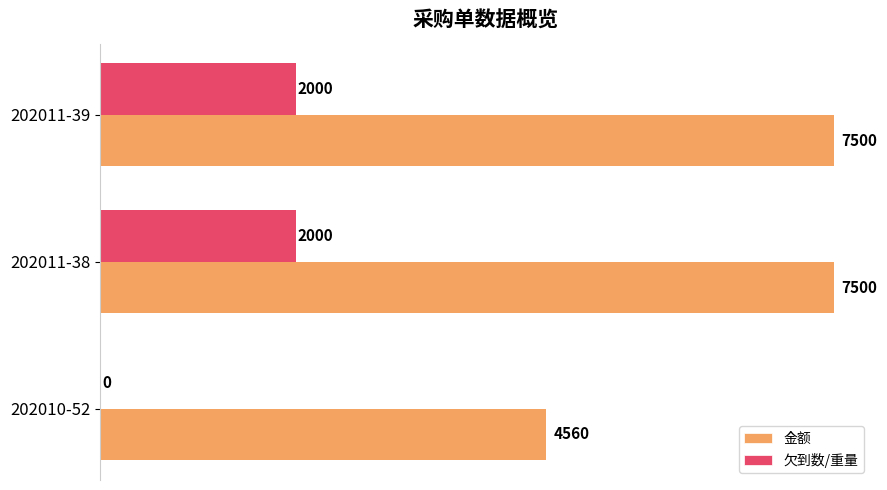

How many 欠到数/重量 values are between 0 and 2000?

3